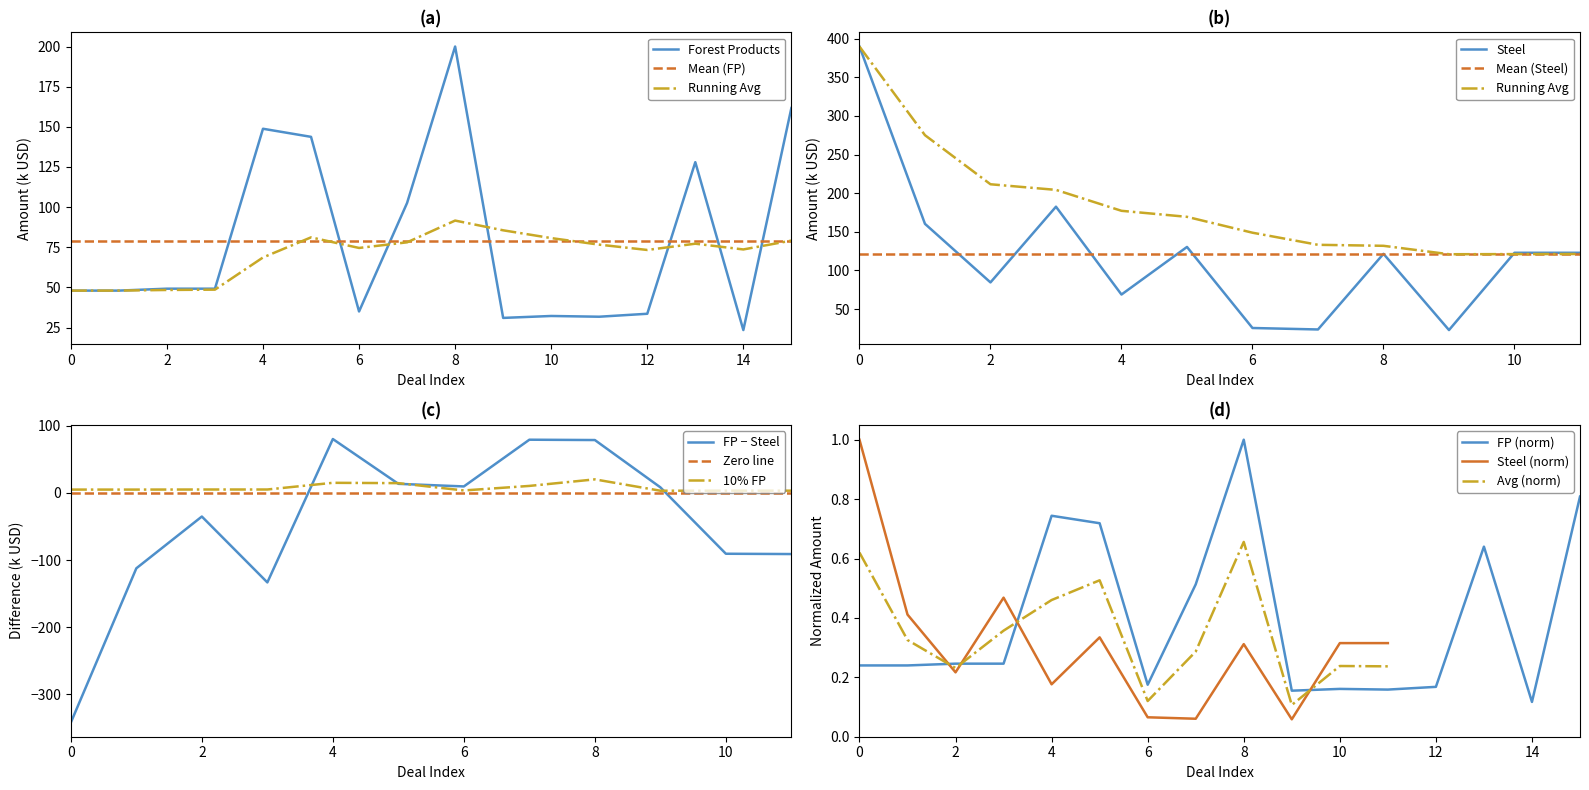

True or false: FP (norm) has a value of 0.1 at 2.

False